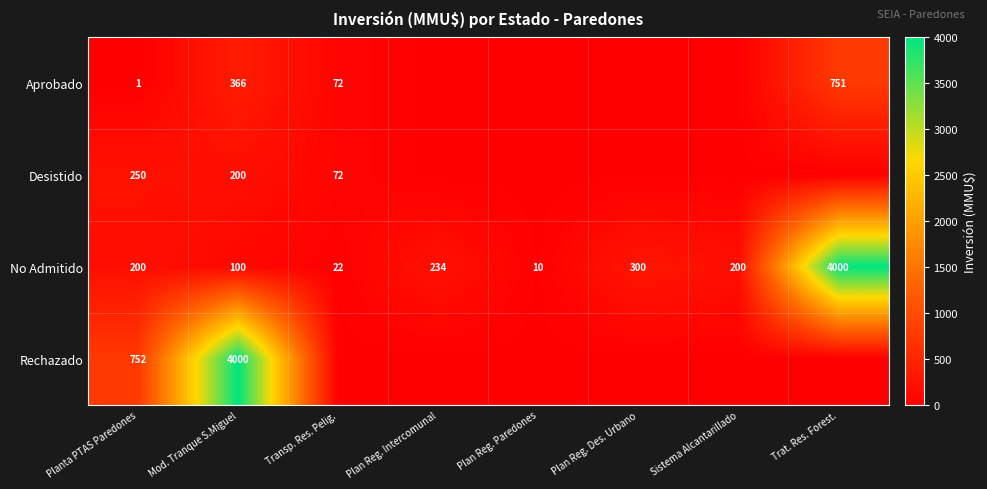

At which label does No Admitido reach its minimum?

Plan Reg. Paredones